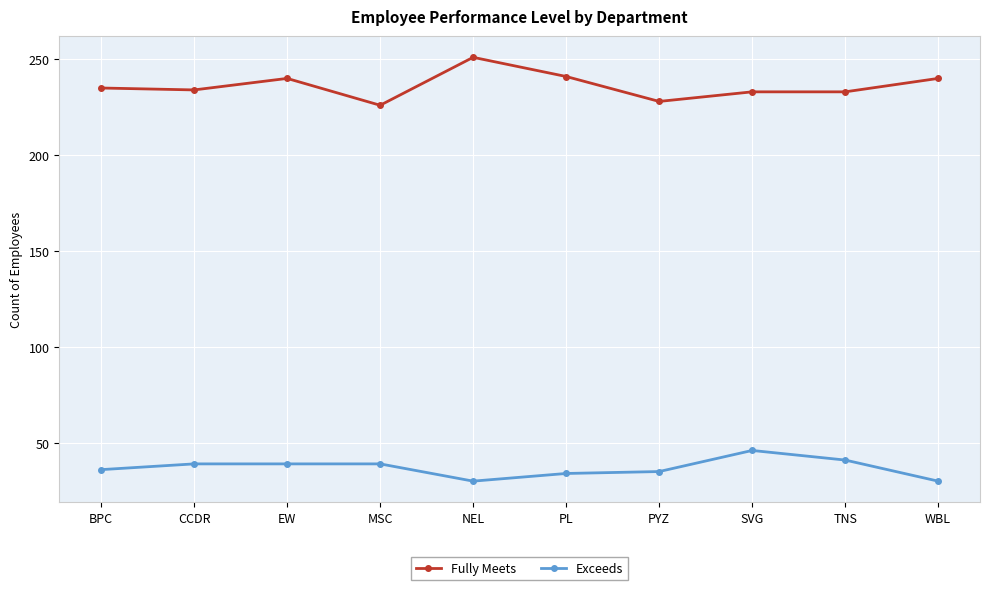

What is the average value of the Fully Meets series?

236